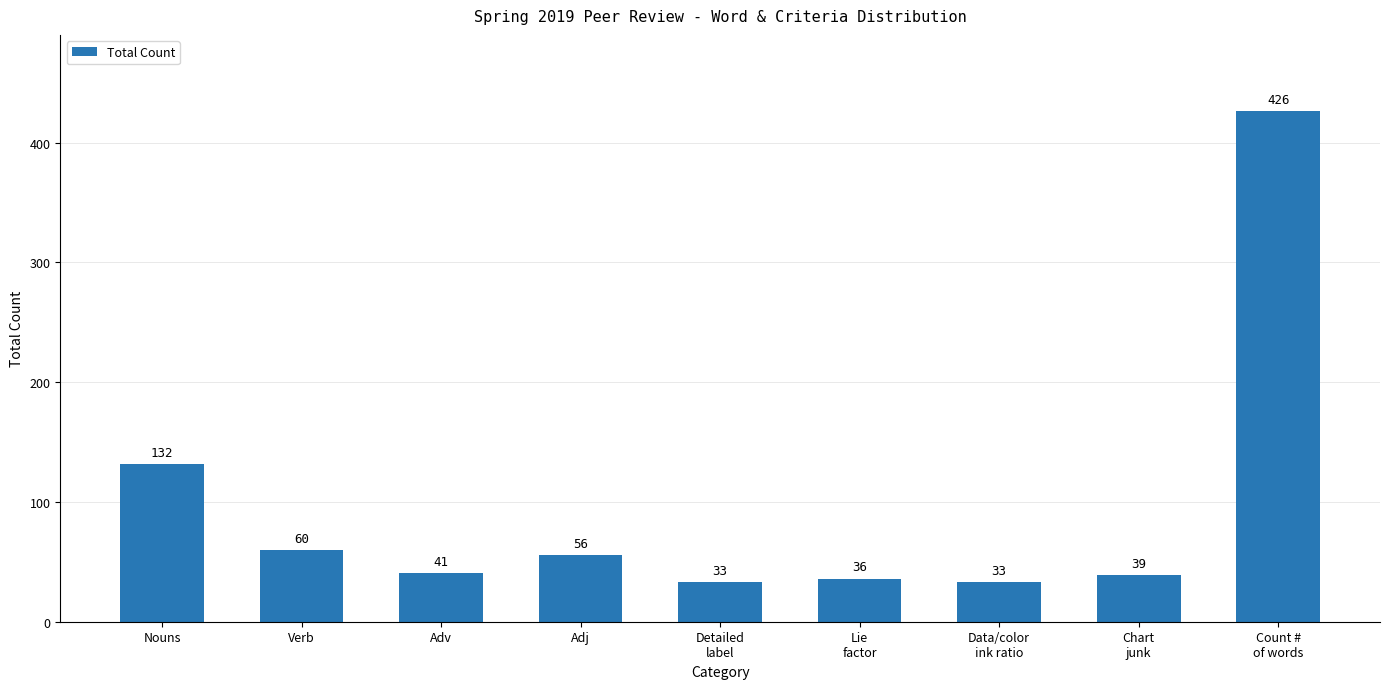

Reading left to right, what are all the values shown in this chart?

Nouns=132	Verb=60	Adv=41	Adj=56	Detailed
label=33	Lie
factor=36	Data/color
ink ratio=33	Chart
junk=39	Count #
of words=426